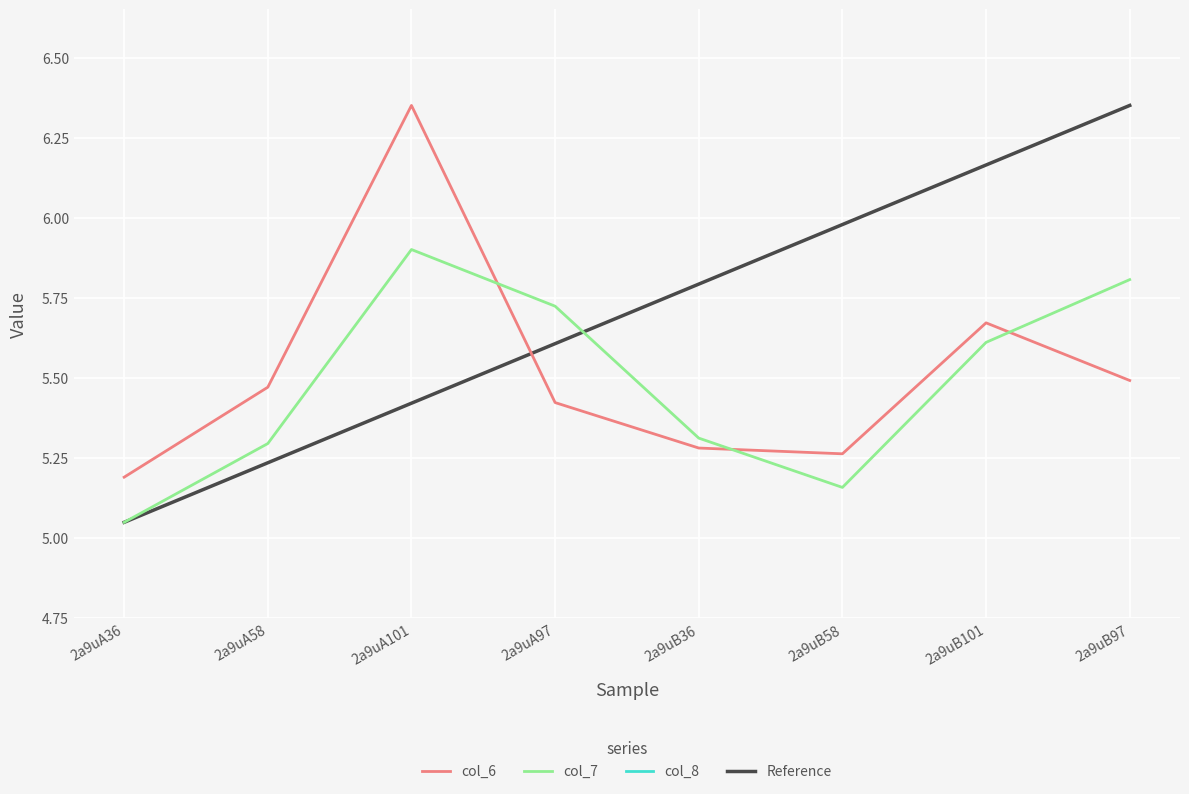

What is the label of the 6th point from the left?

2a9uB58